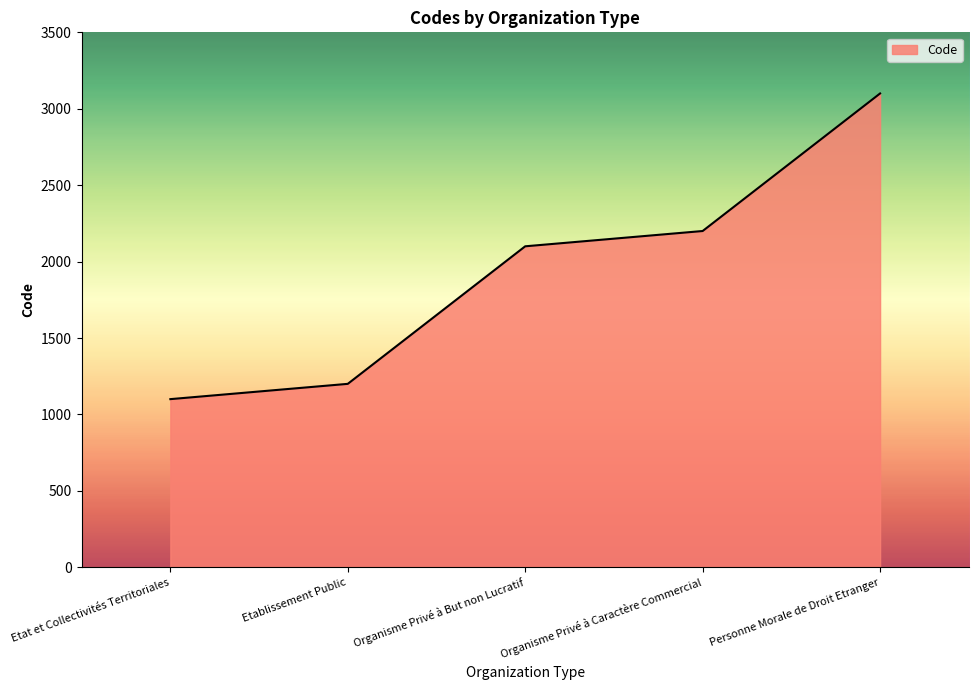

Rank the categories by value from lowest to highest.

Etat et Collectivités Territoriales, Etablissement Public, Organisme Privé à But non Lucratif, Organisme Privé à Caractère Commercial, Personne Morale de Droit Etranger